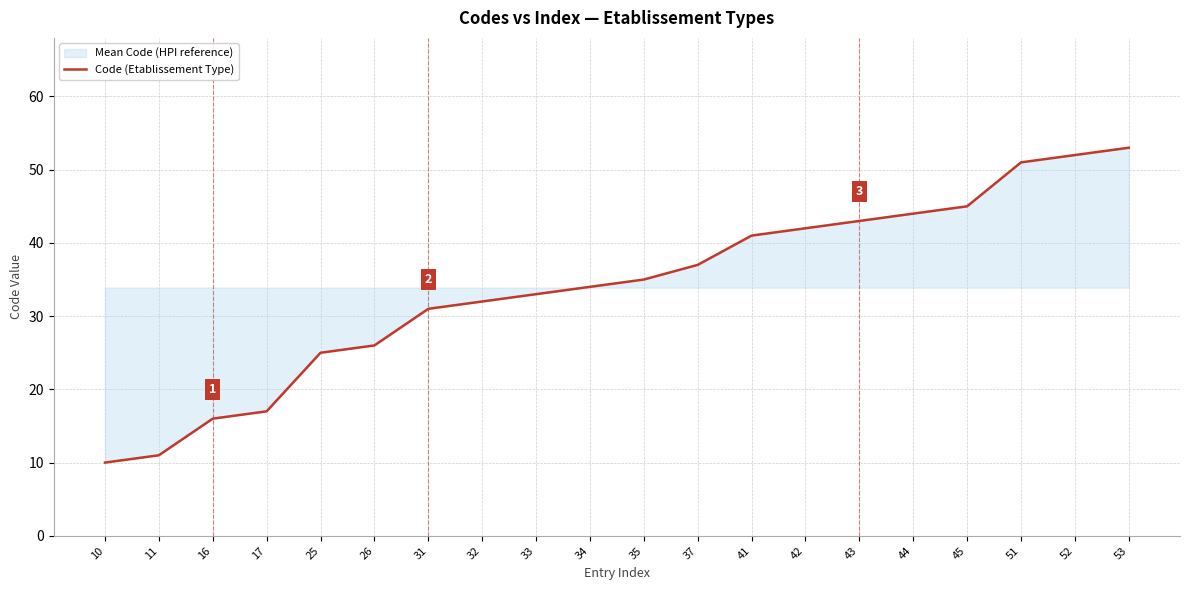

Approximately how many times larger is the value at 10 compared to 37?

0.3